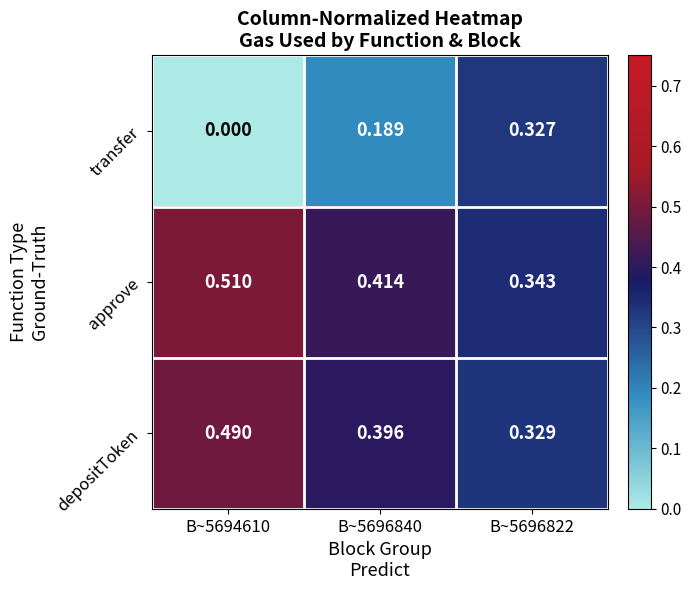

What is the total value across all series at B~5696822?

1.0